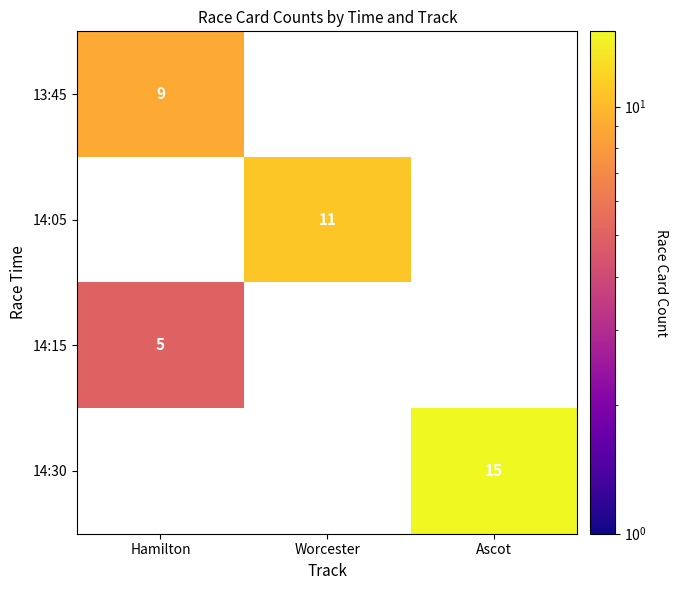

The 14:15 series shows 5 at Hamilton. True or false?

True